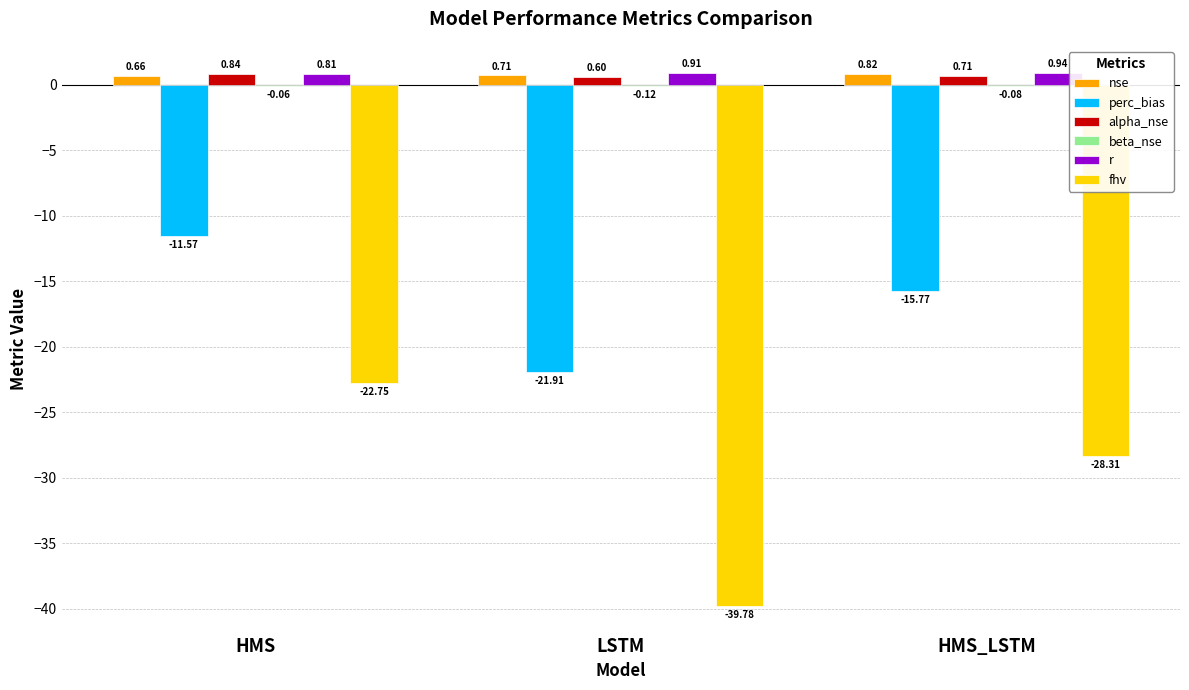

At which label is nse closest to 0?

HMS